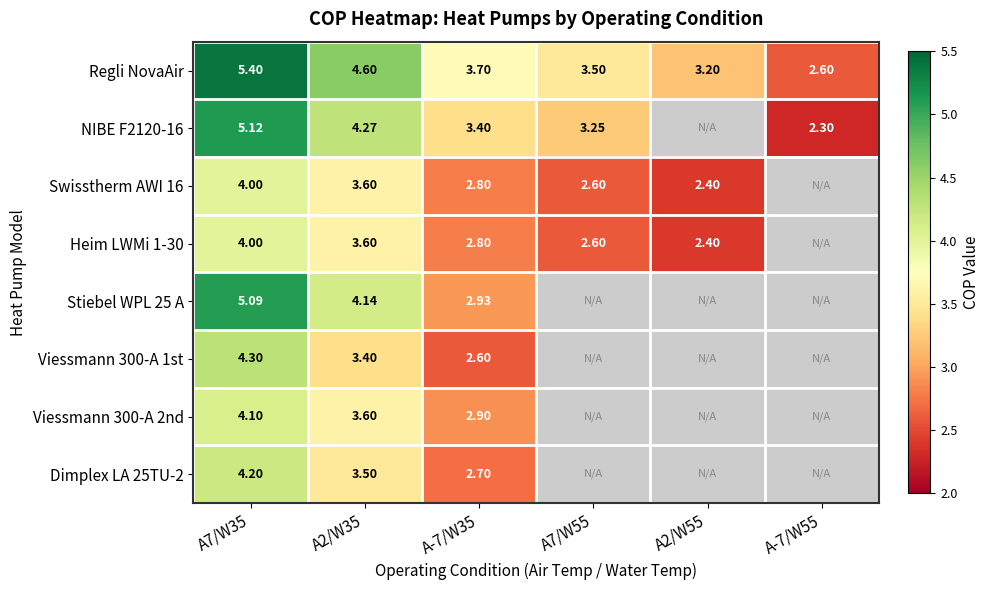

Is the value of Viessmann 300-A 1st at A2/W35 greater than the value of Regli NovaAir at A-7/W35?

No